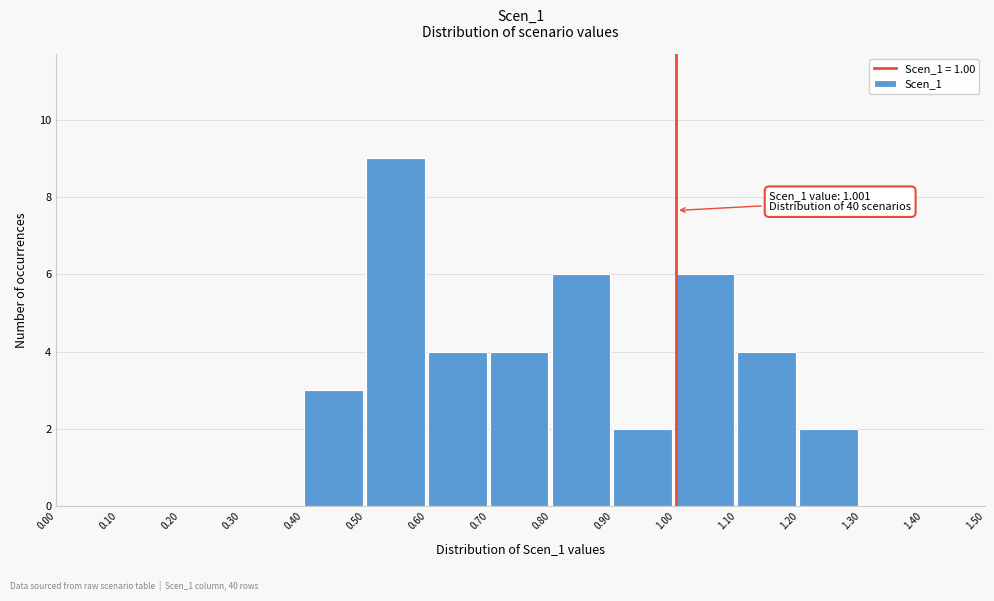

Over which range of the x-axis is the bar tallest?

0.50 to 0.60